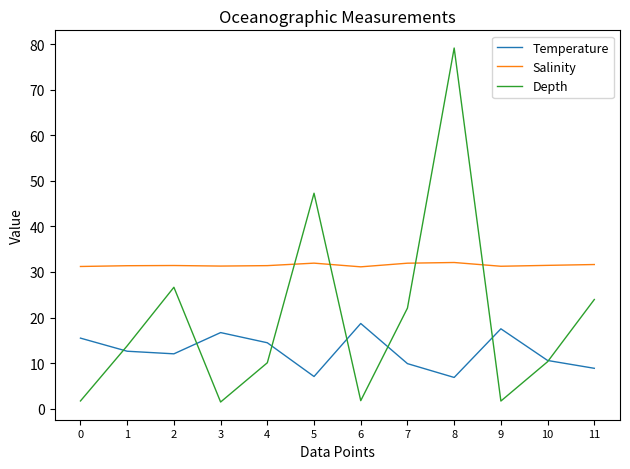

What is the difference between the second highest and minimum values in the Salinity series?

0.8